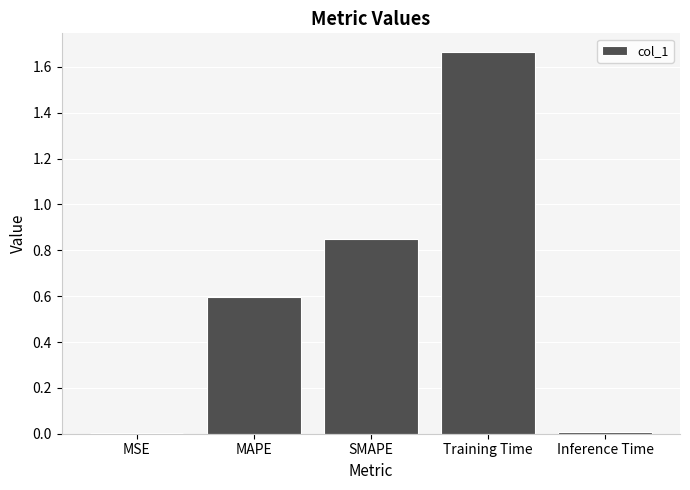

Which label corresponds to the largest value in the chart?

Training Time